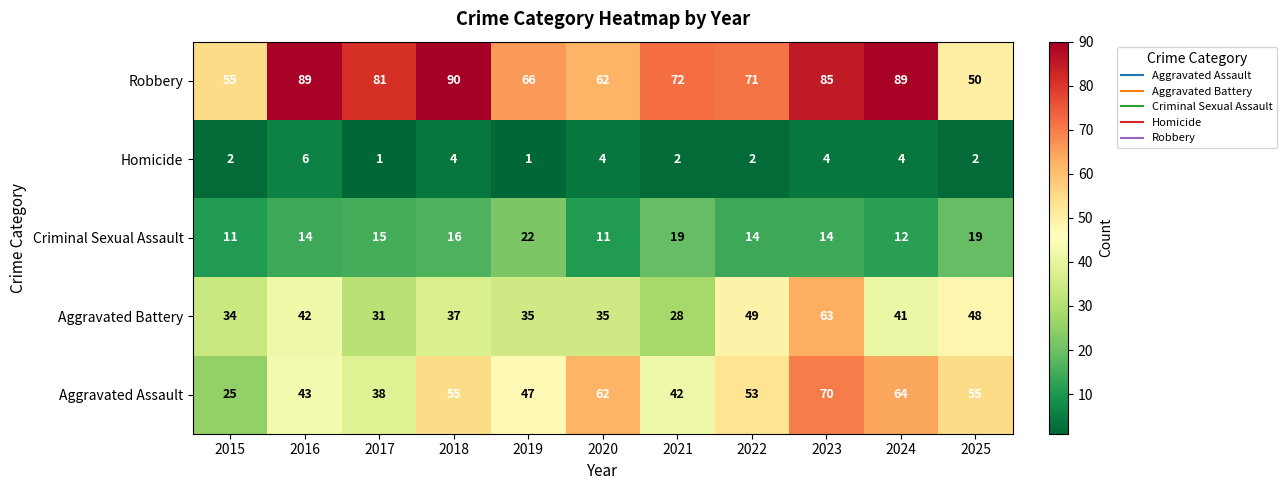

What is the difference between the Aggravated Assault values at 2021 and 2020?

20